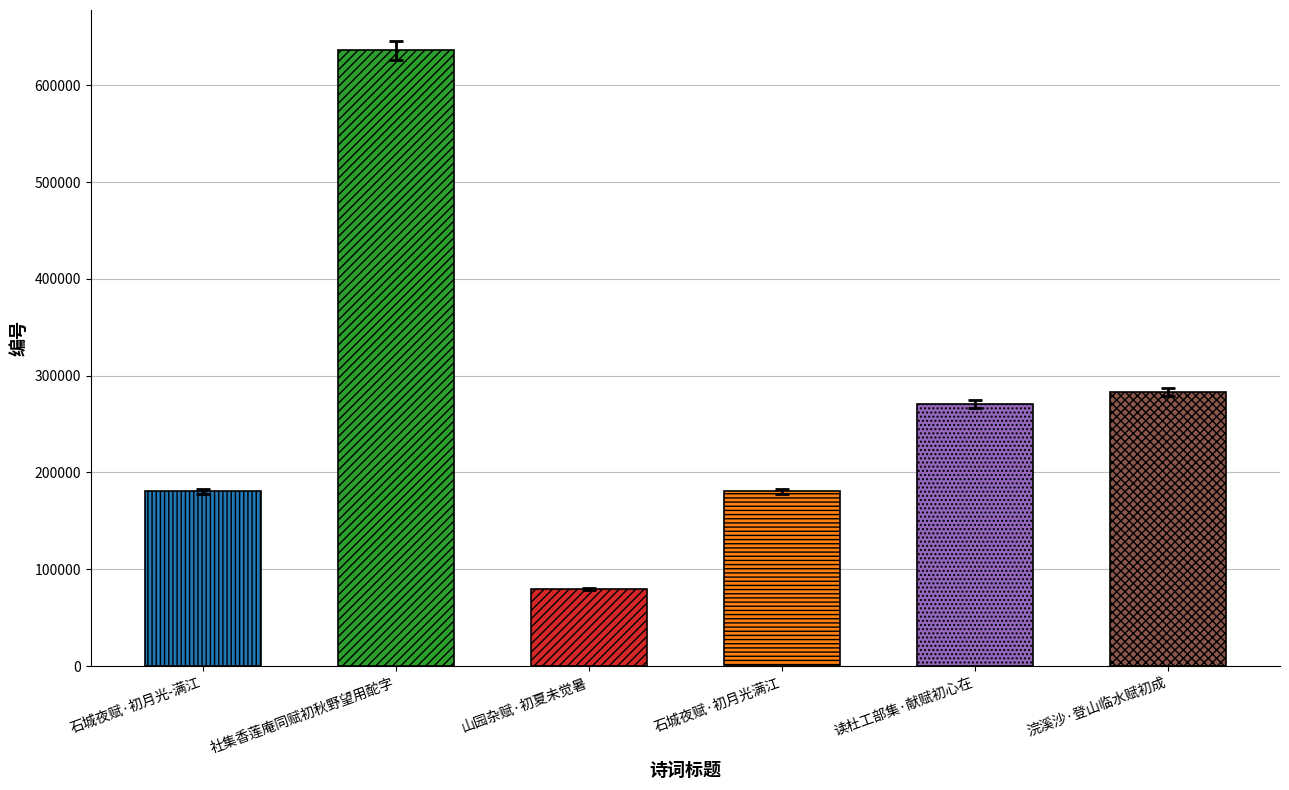

What is the sum of the values at 读杜工部集·献赋初心在 and 山园杂赋·初夏未觉暑?

350606